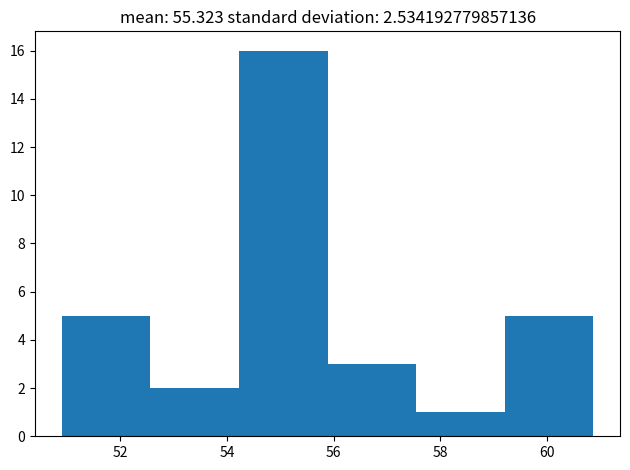

Reading left to right, transcribe this chart: for each bar, give the range it covers on the x-axis and its height. Neither the bar edges nor the heights are printed on the chart, so give them approximately, as read against the axes.

51.0 to 52.6: 5
52.6 to 54.2: 2
54.2 to 55.8: 16
55.8 to 57.6: 3
57.6 to 59.2: 1
59.2 to 60.8: 5